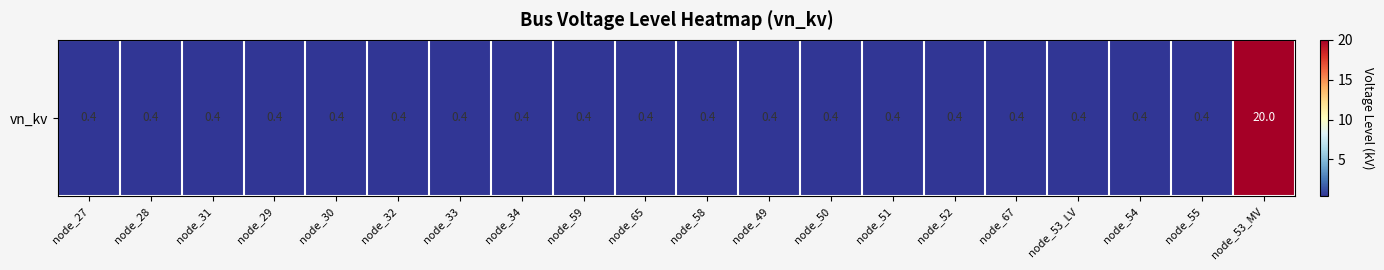

The value at node_51 is 0.4. True or false?

True